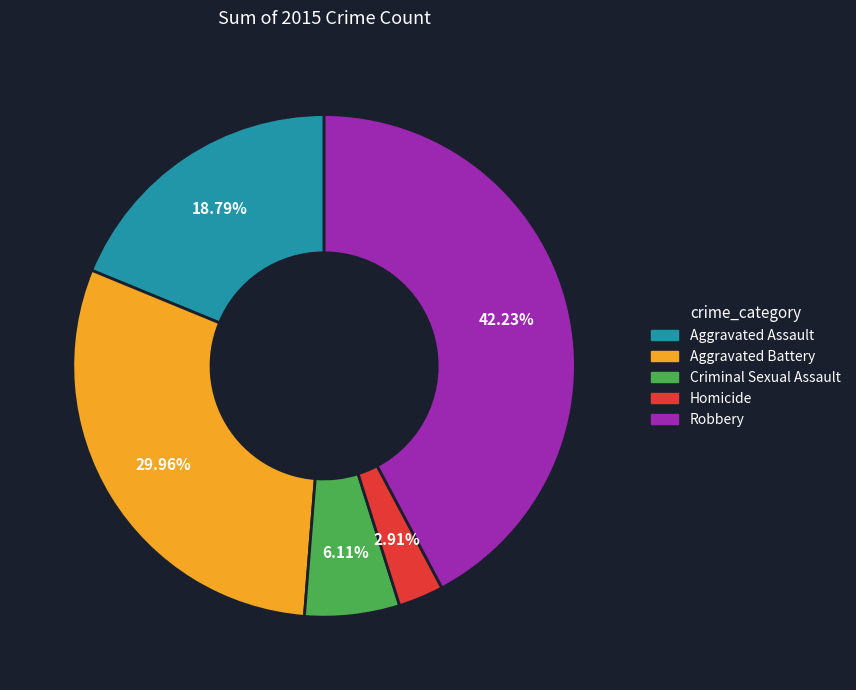

What percentage is the Robbery slice, to the nearest percent?

42%